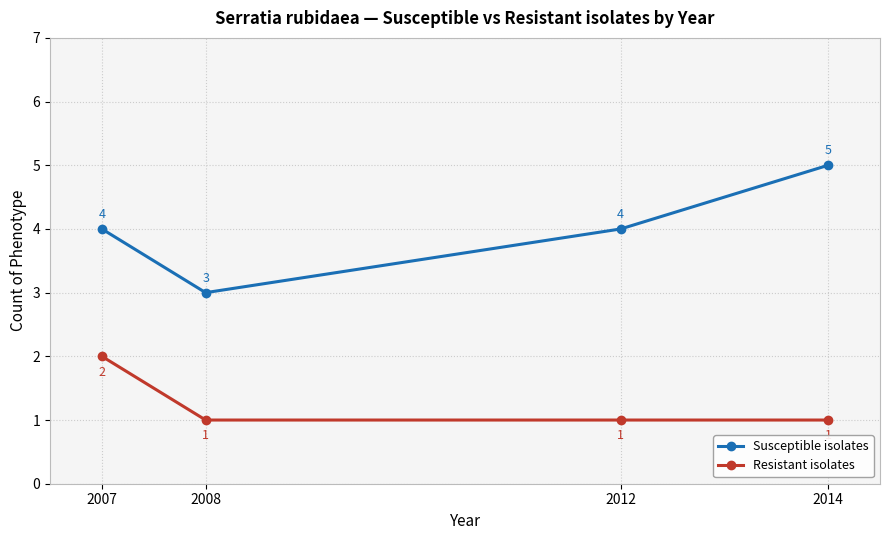

How many interior local valleys does the Susceptible isolates series have?

1